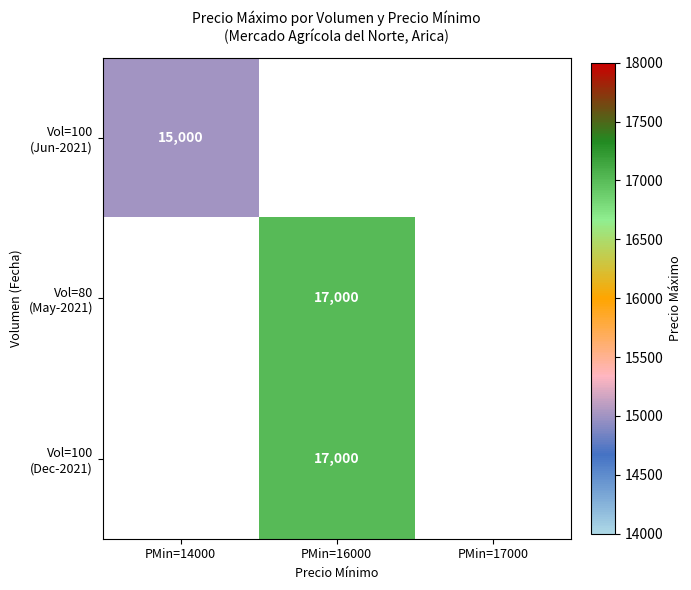

Which category has the highest value in the Vol=100 (Jun-2021) series?

PMin=14000